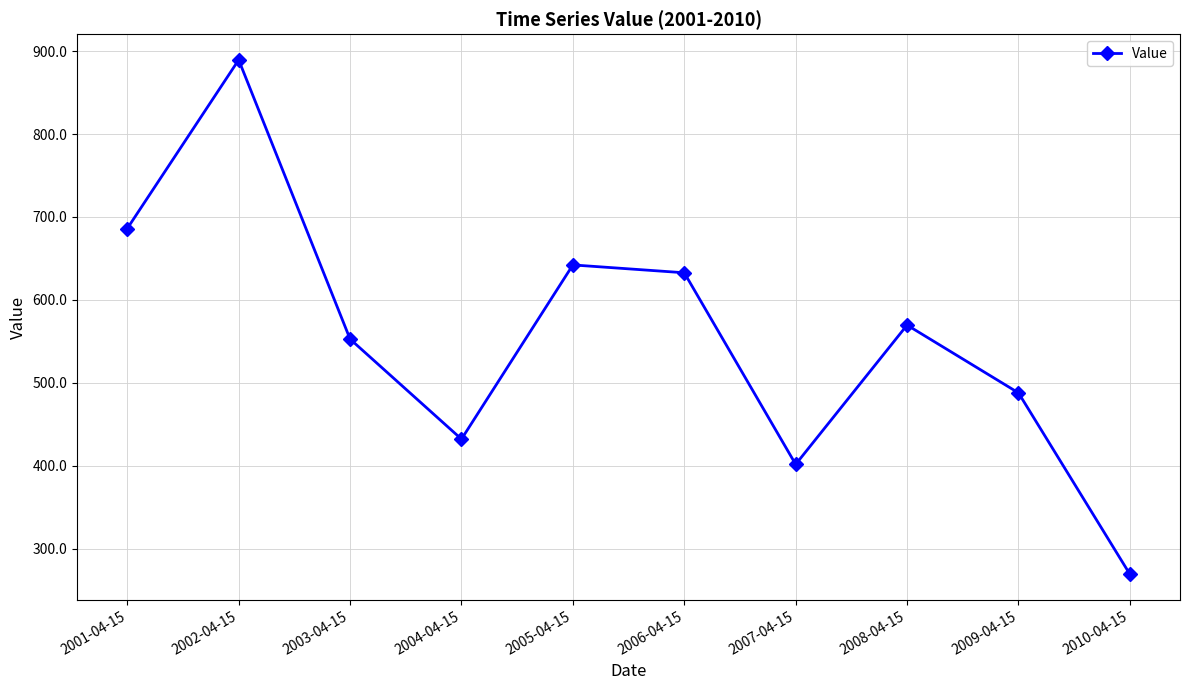

The chart shows a value of 269.2 at 2010-04-15. True or false?

True